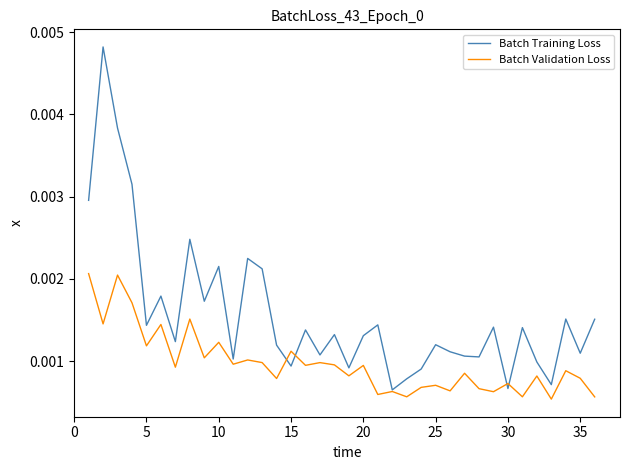

Which series has the largest total across all categories?

Batch Training Loss